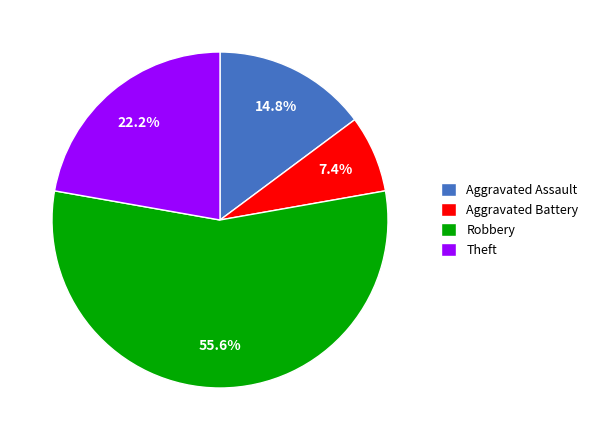

To the nearest percent, what is the combined percentage of Aggravated Assault and Robbery?

70%